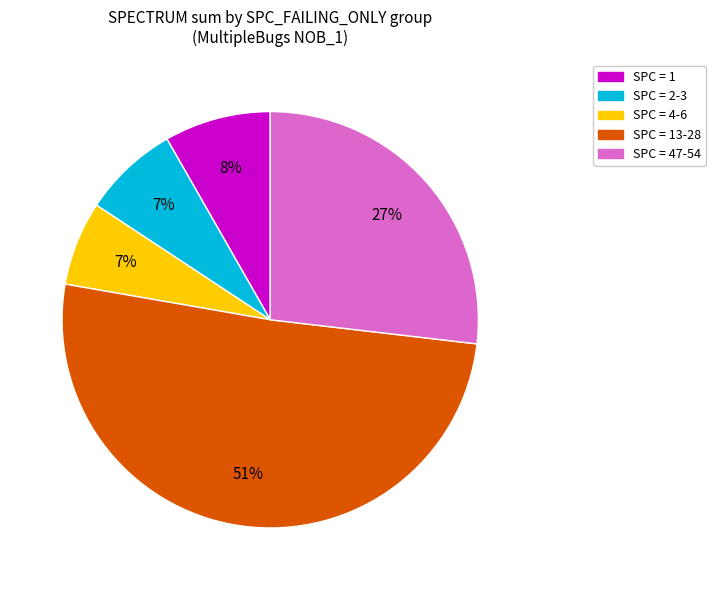

To the nearest percent, what is the average slice percentage?

20%